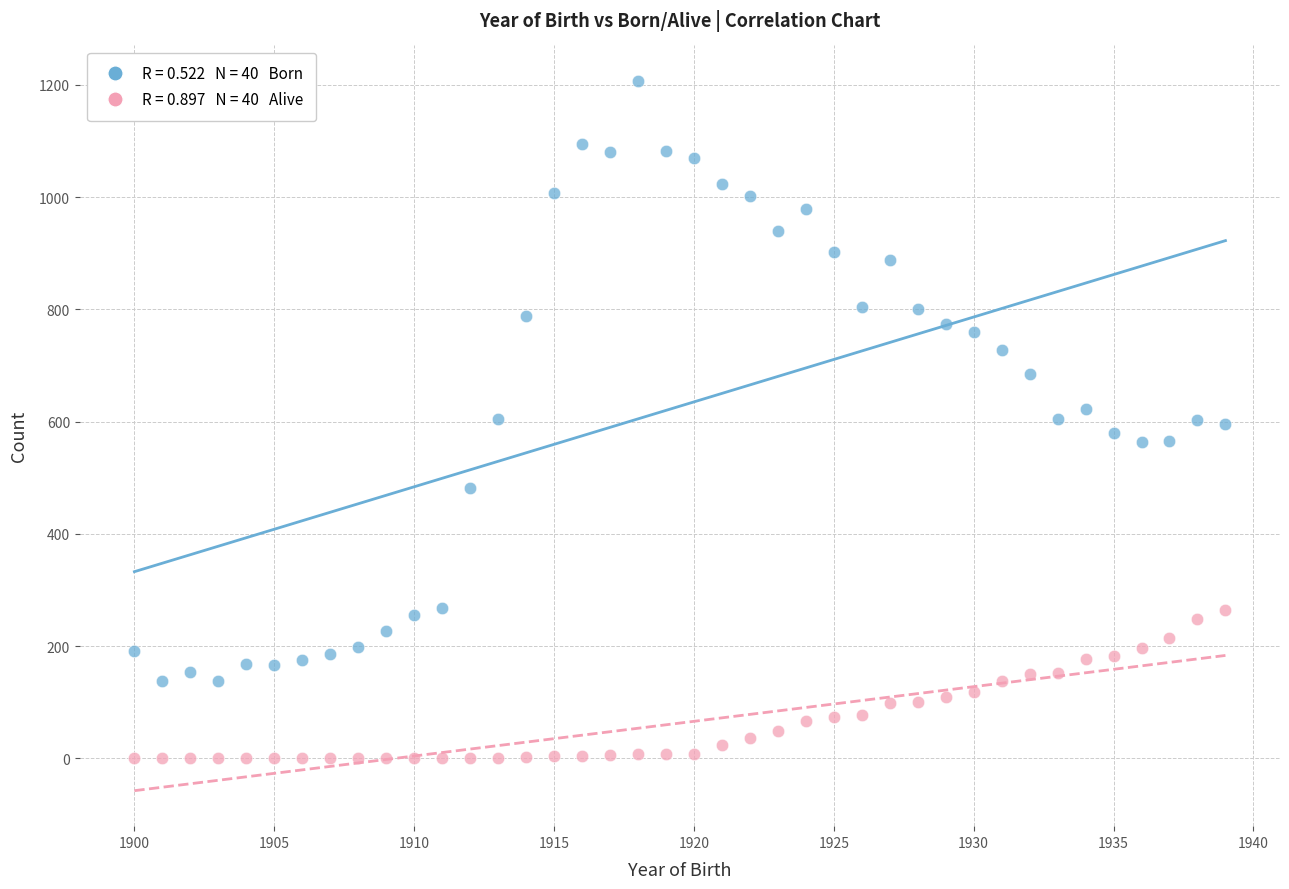

Across all data points, what is the range of Y values (max minus min)?

1207